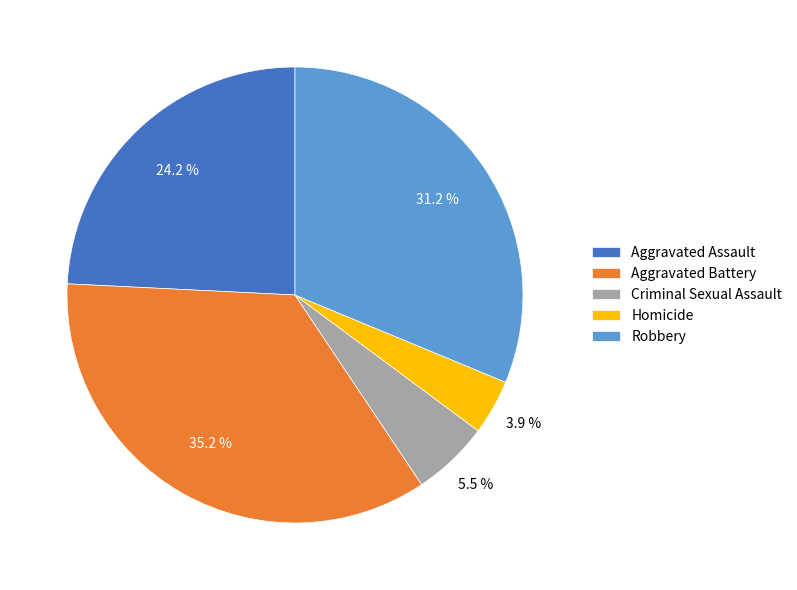

Which has a higher value, Aggravated Assault or Aggravated Battery?

Aggravated Battery